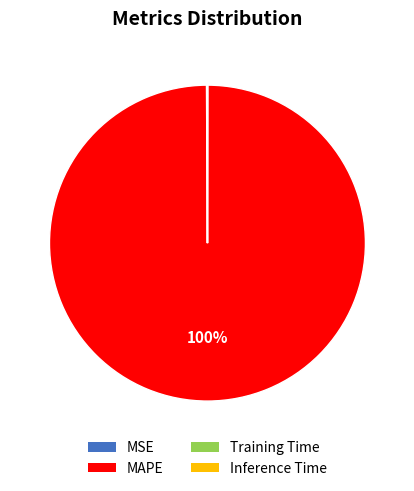

What is the largest slice in the pie chart?

MAPE